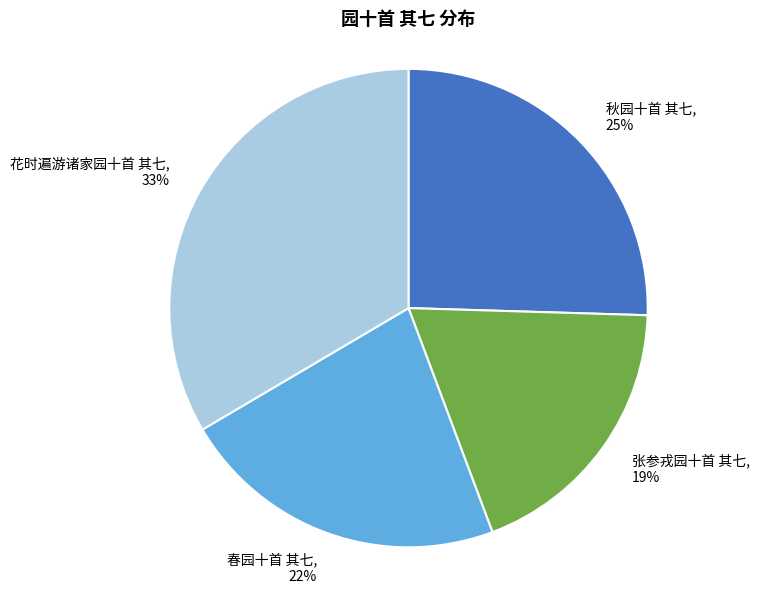

To the nearest percent, what is the average slice percentage?

25%